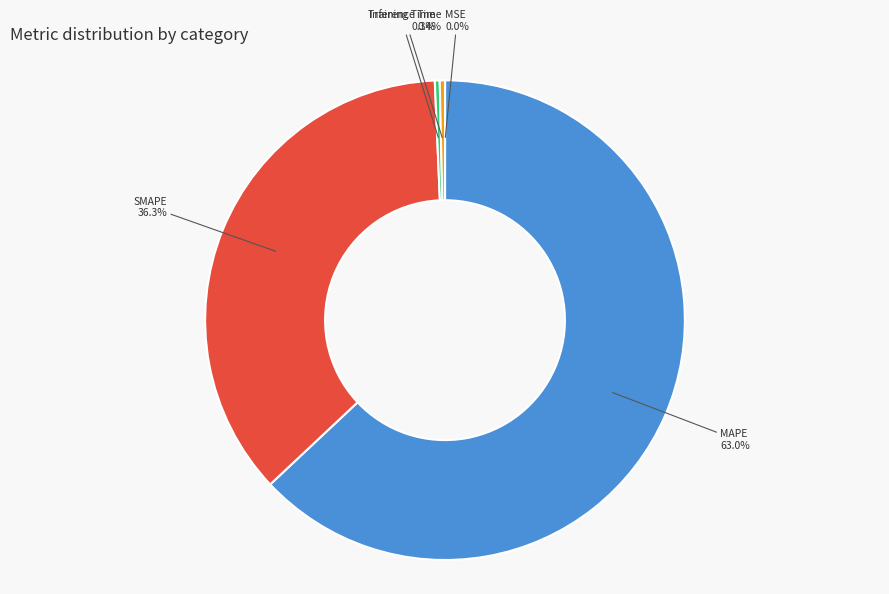

What is the smallest slice in the pie chart?

MSE